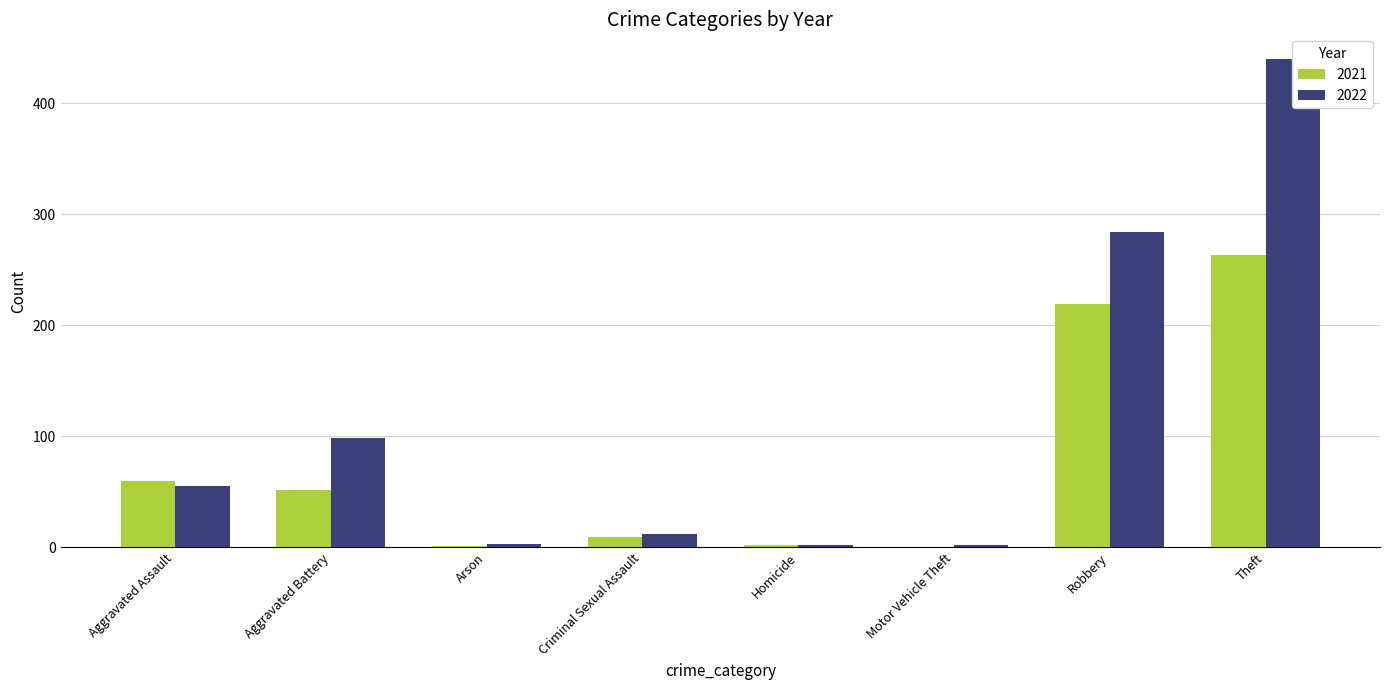

Which has a higher value, Homicide or Aggravated Battery?

Aggravated Battery